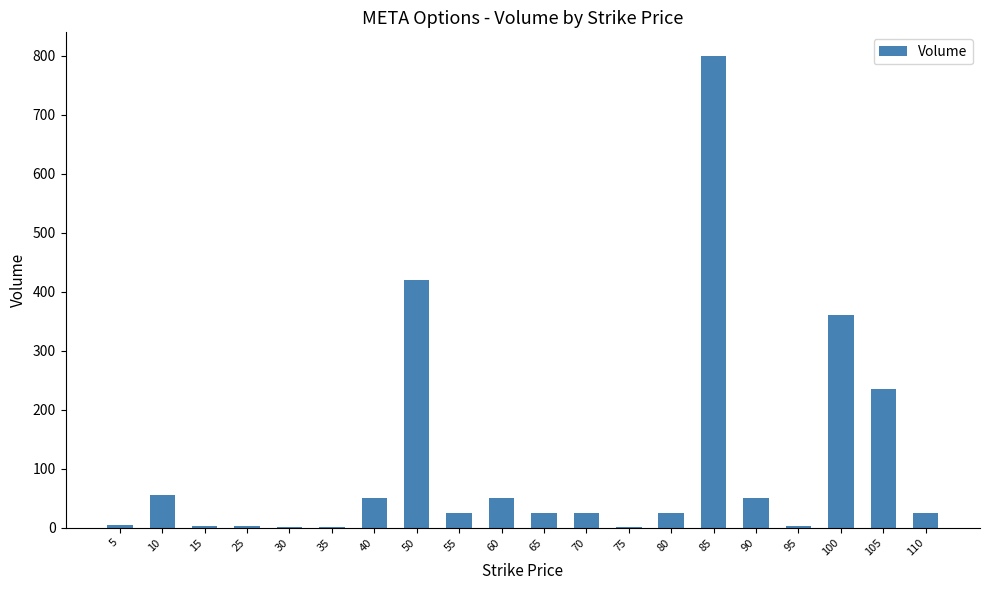

What is the sum of all values?

2160